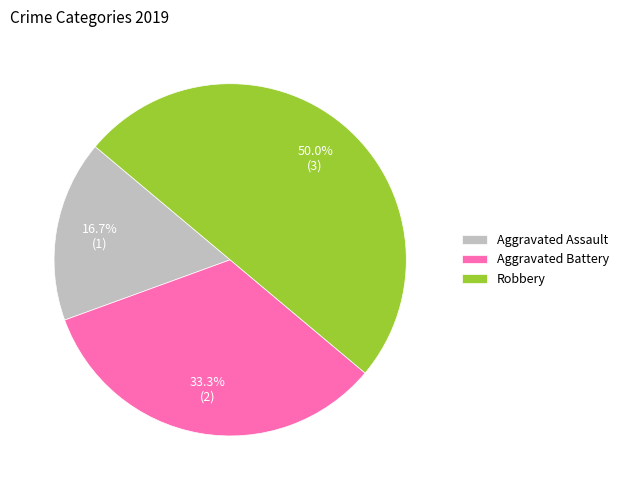

To the nearest percent, what portion does Aggravated Assault represent?

17%